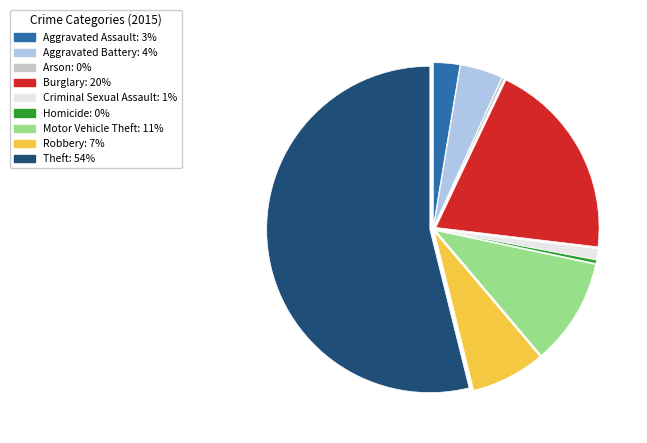

Which has a higher value, Burglary or Theft?

Theft